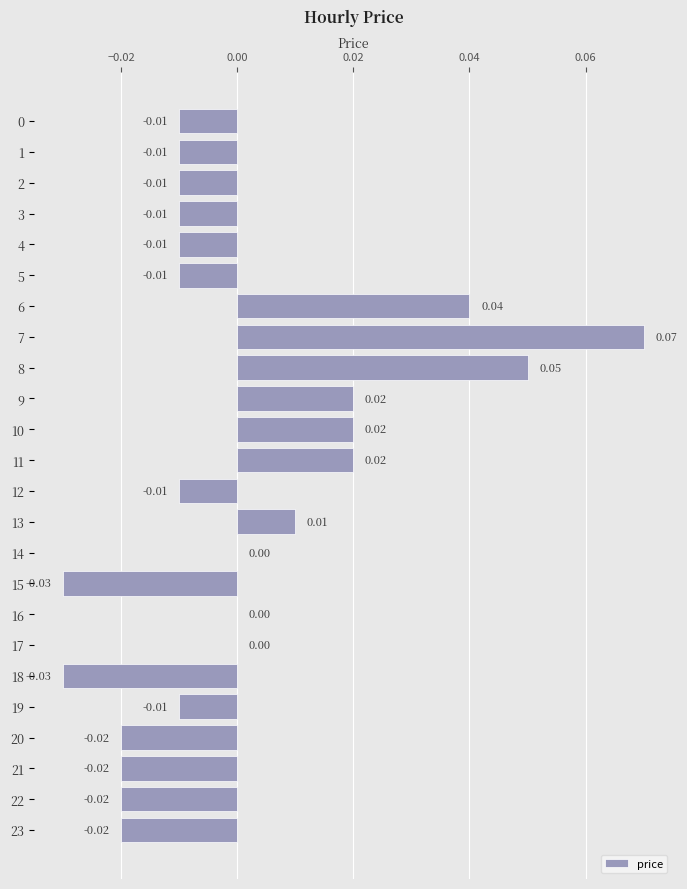

Between 23 and 9, which is larger?

9